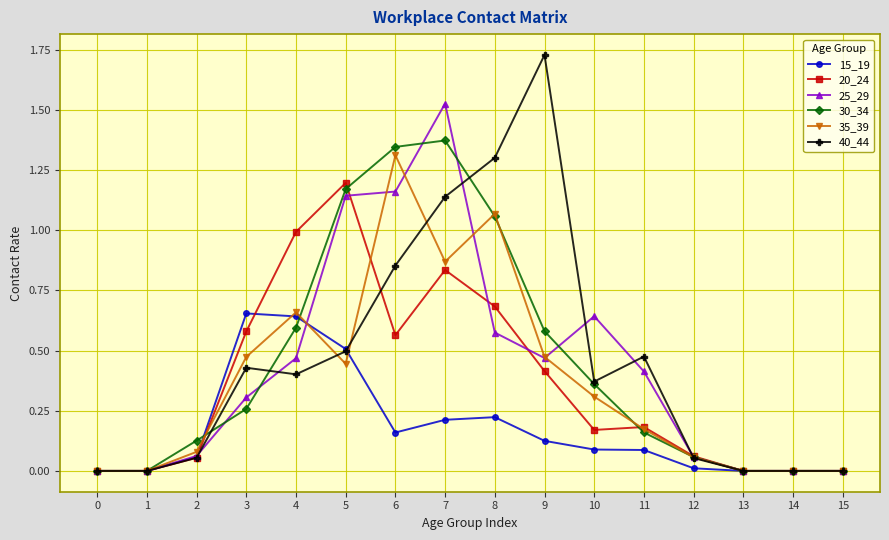

Is this an area chart (filled region under the line)?

No